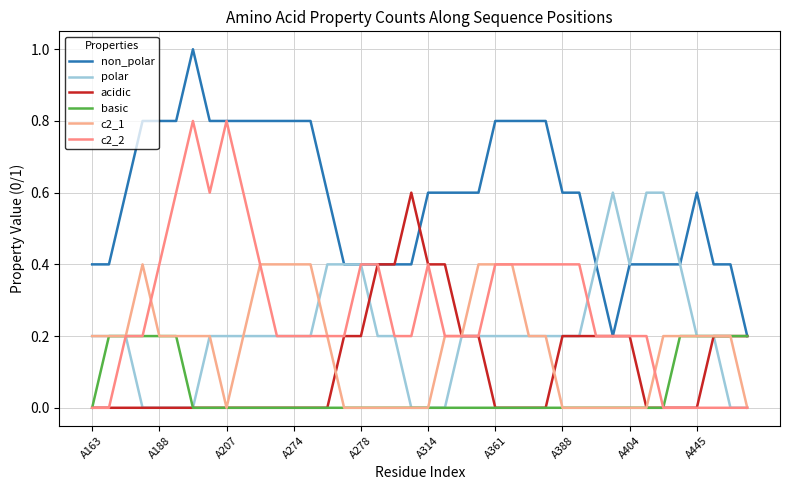

True or false: acidic and basic cross at least once.

False